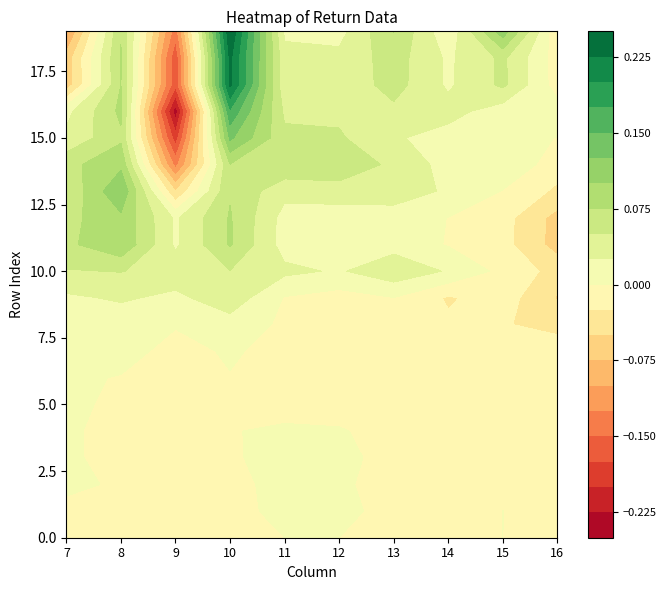

How many data points in 7 are above 0?

20